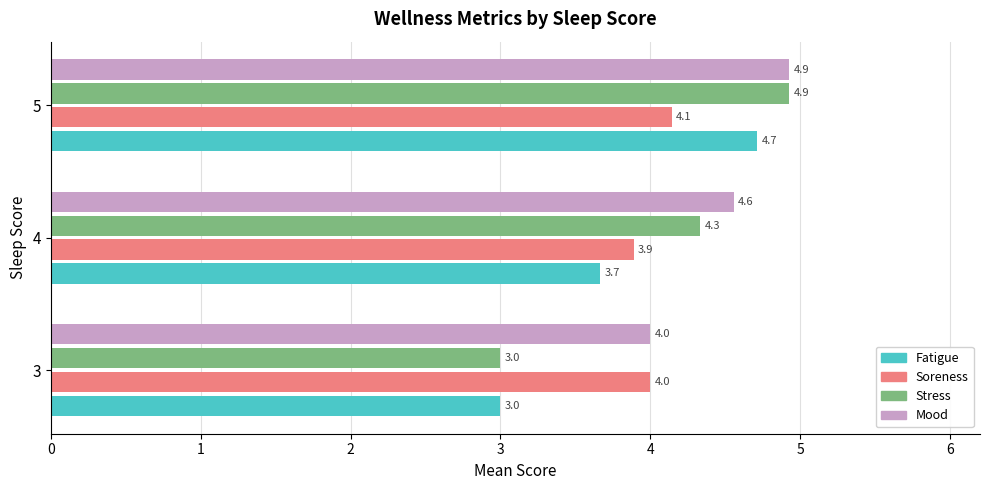

How many data points in Mood are above 4?

2